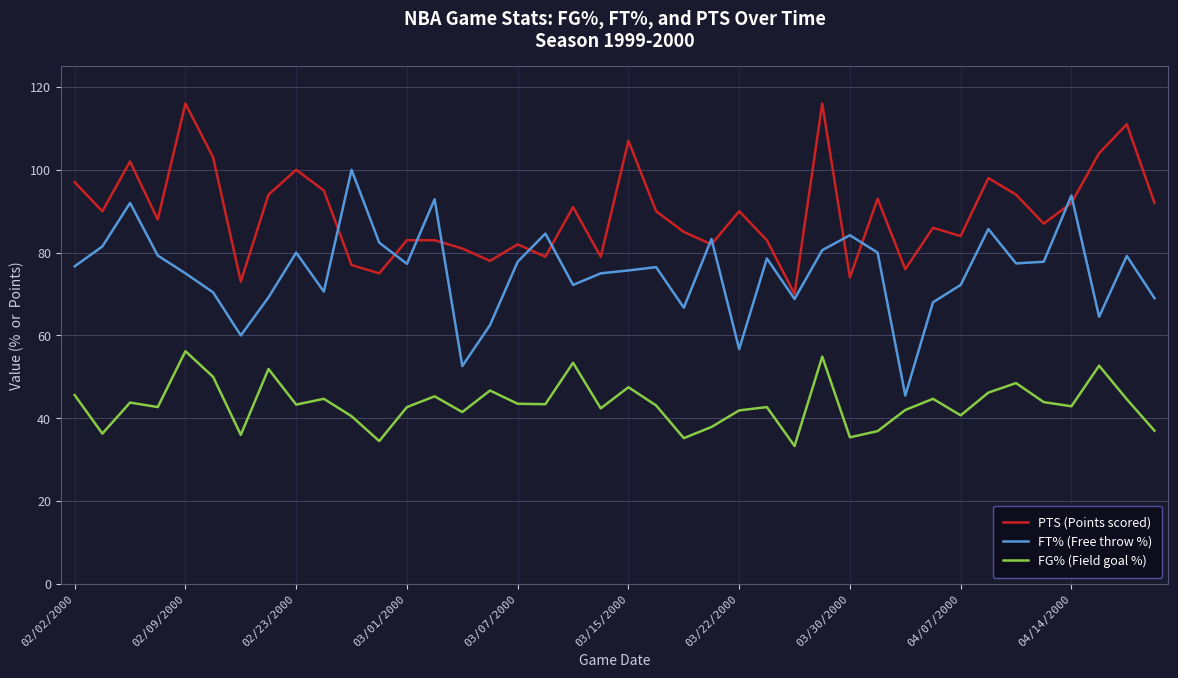

True or false: FT% (Free throw %) and FG% (Field goal %) cross at least once.

False